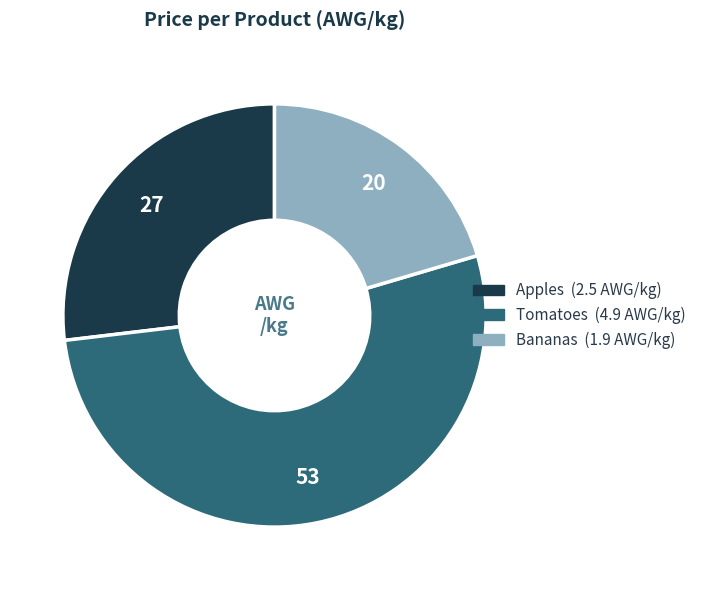

Rank the categories by value from lowest to highest.

Bananas, Apples, Tomatoes